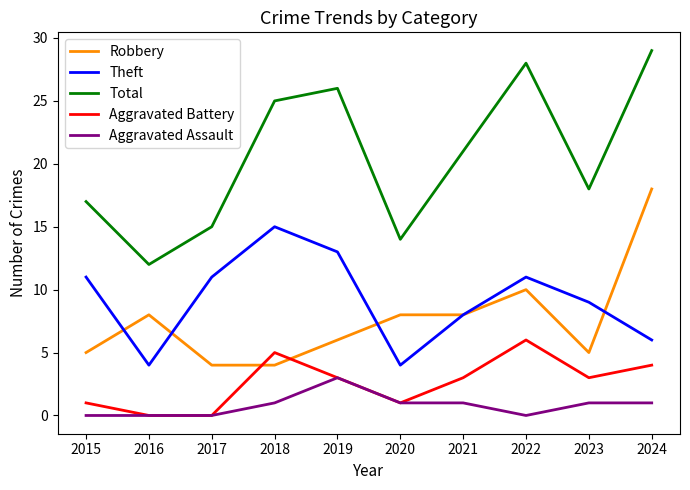

True or false: Robbery and Total intersect in this chart.

False